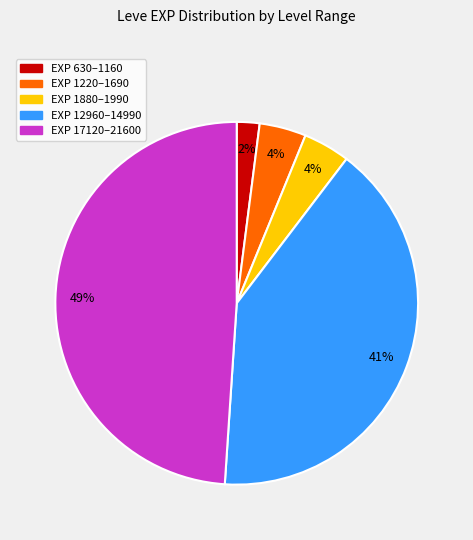

What percentage is the EXP 1220–1690 slice, to the nearest percent?

4%